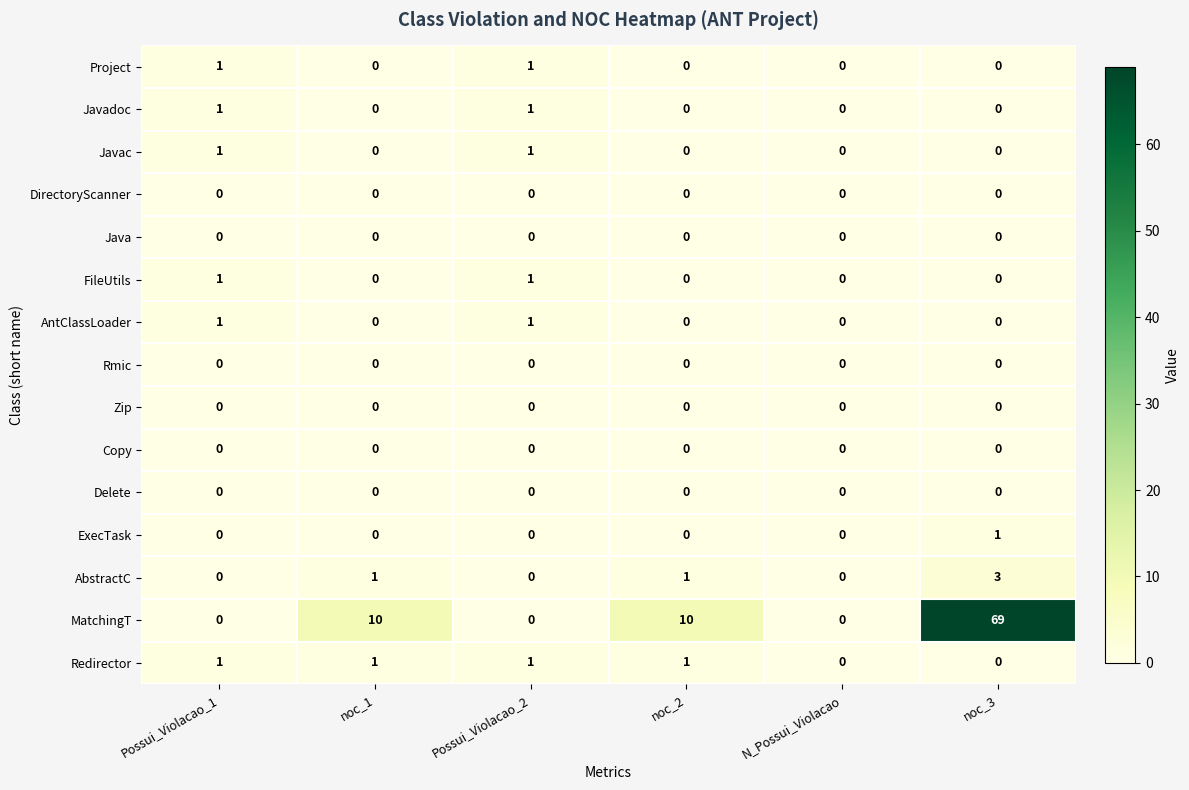

Is it true that MatchingT equals 6 at noc_2?

False